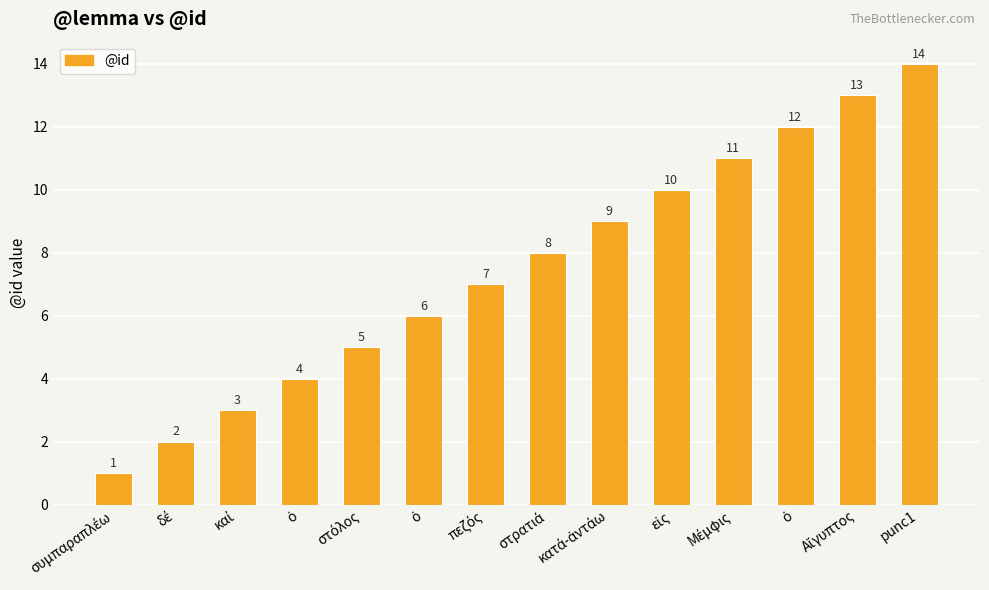

List the labels in order of value, smallest first.

συμπαραπλέω, δέ, καί, ὁ, στόλος, ὁ, πεζός, στρατιά, κατά-ἀντάω, εἰς, Μέμφις, ὁ, Αἴγυπτος, punc1